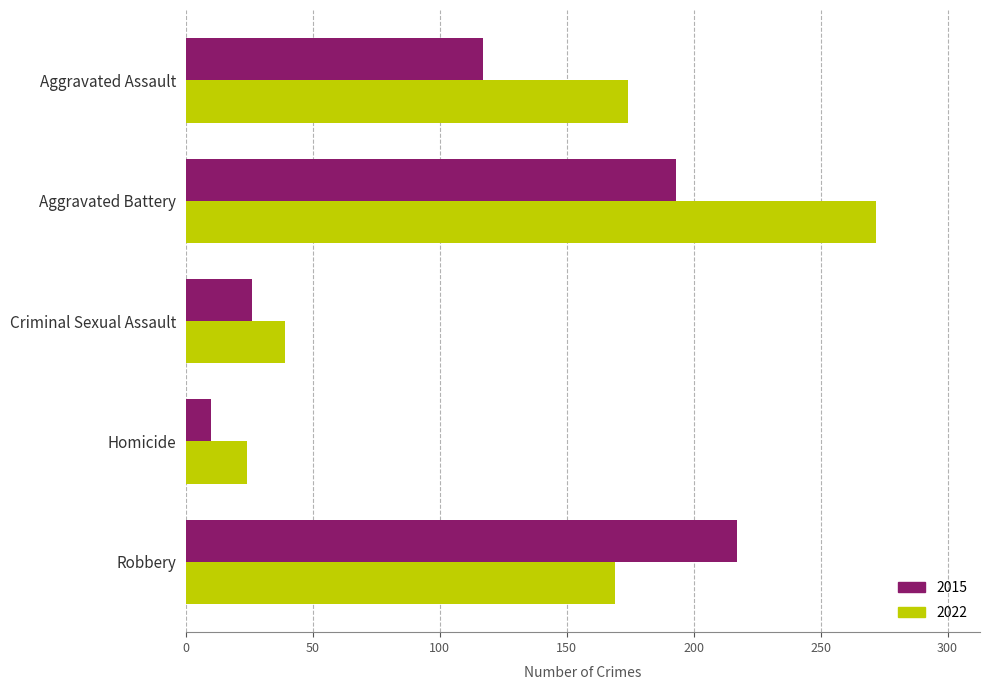

What is the difference between the maximum and minimum values in the 2022 series?

248